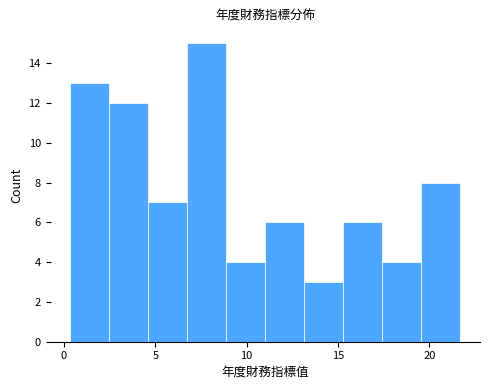

Reading left to right, transcribe this chart: for each bar, give the range it covers on the x-axis and its height. Neither the bar edges nor the heights are printed on the chart, so give them approximately, as read against the axes.

0.5 to 2.5: 13
2.5 to 4.5: 12
4.5 to 6.5: 7
6.5 to 9.0: 15
9.0 to 11.0: 4
11.0 to 13.0: 6
13.0 to 15.5: 3
15.5 to 17.5: 6
17.5 to 19.5: 4
19.5 to 21.5: 8